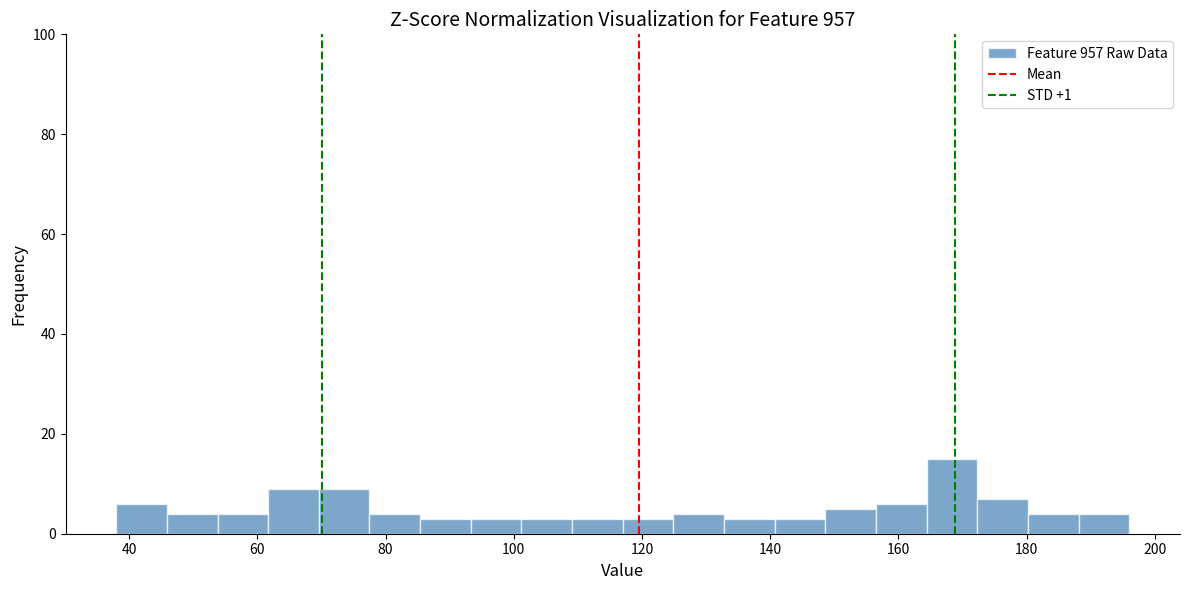

Read against the x-axis, roughly where is the centre of the tallest bar?

168